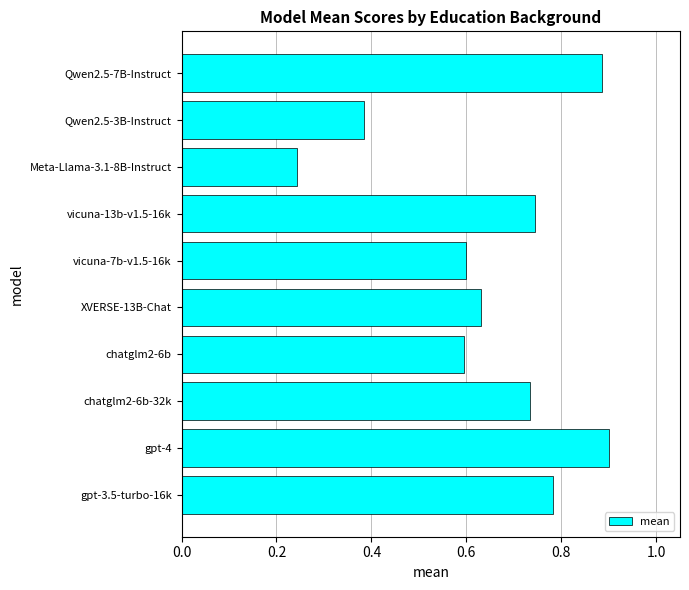

What is the sum of the values at chatglm2-6b-32k and chatglm2-6b?

1.3